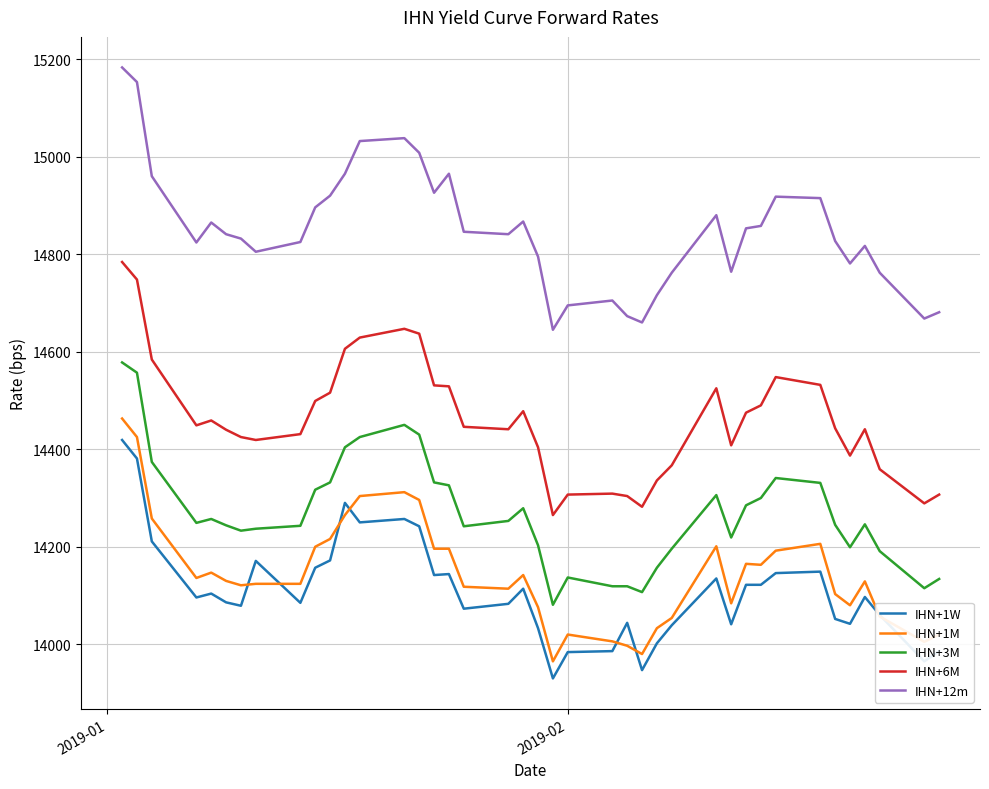

True or false: IHN+6M and IHN+1M intersect in this chart.

False